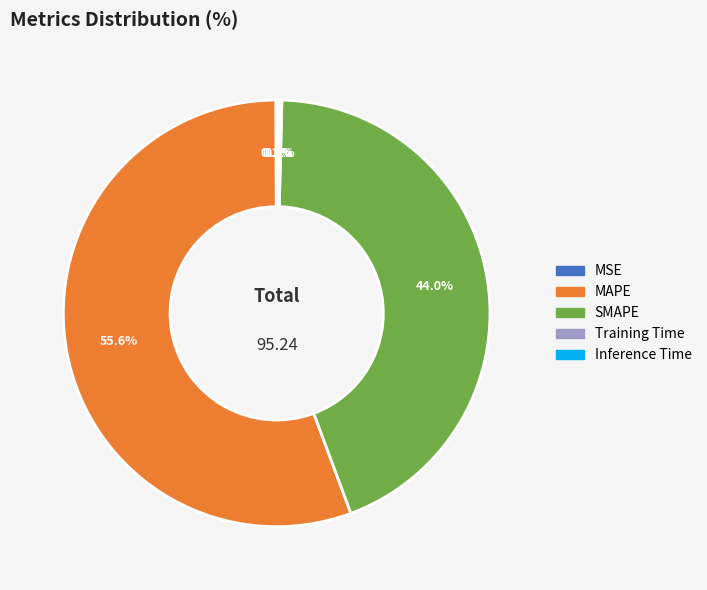

Is there a majority slice in this chart?

Yes